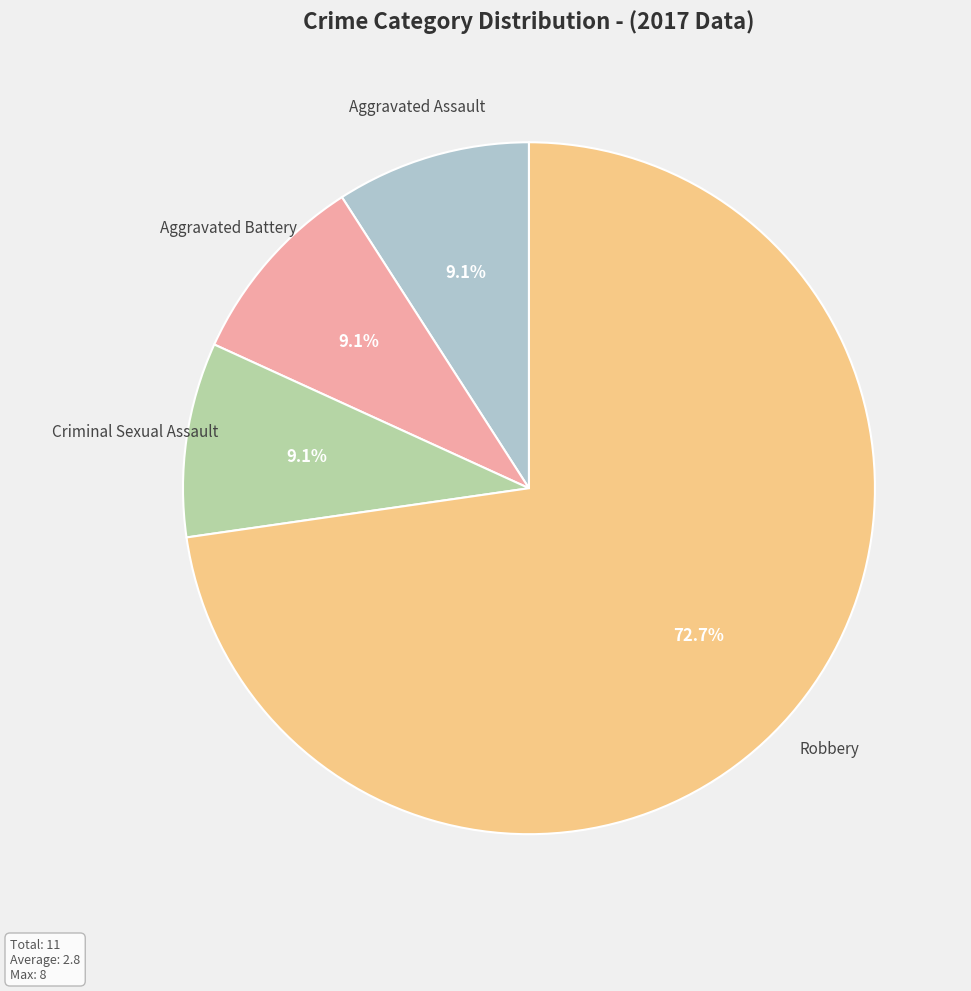

Is the sum of Robbery and Aggravated Battery greater than half?

Yes